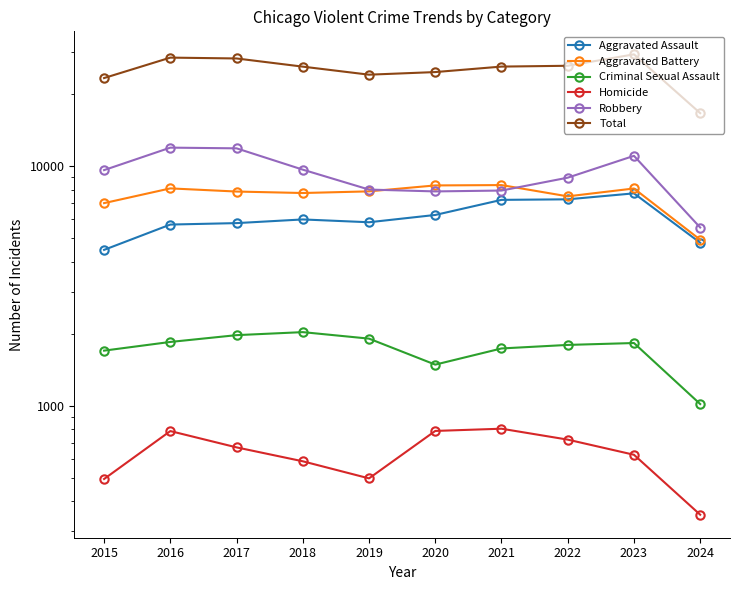

Reading right to left, transcribe all the data shown in this chart.

Aggravated Assault: 2024=4797	2023=7710	2022=7280	2021=7242	2020=6265	2019=5841	2018=6001	2017=5793	2016=5713	2015=4480
Aggravated Battery: 2024=4939	2023=8079	2022=7491	2021=8347	2020=8320	2019=7858	2018=7735	2017=7845	2016=8086	2015=7019
Criminal Sexual Assault: 2024=1019	2023=1831	2022=1798	2021=1738	2020=1488	2019=1910	2018=2033	2017=1975	2016=1850	2015=1702
Homicide: 2024=352	2023=626	2022=724	2021=804	2020=787	2019=499	2018=588	2017=672	2016=786	2015=496
Robbery: 2024=5553	2023=11054	2022=8963	2021=7920	2020=7855	2019=7995	2018=9681	2017=11880	2016=11960	2015=9638
Total: 2024=16660	2023=29300	2022=26256	2021=26051	2020=24715	2019=24103	2018=26038	2017=28165	2016=28395	2015=23335